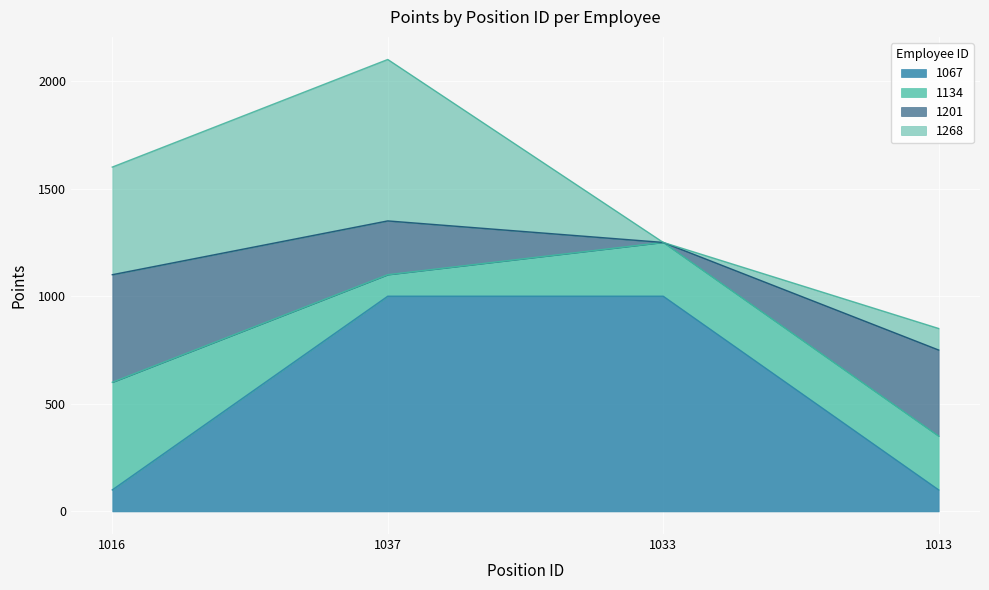

What is the minimum value for 1134?

100